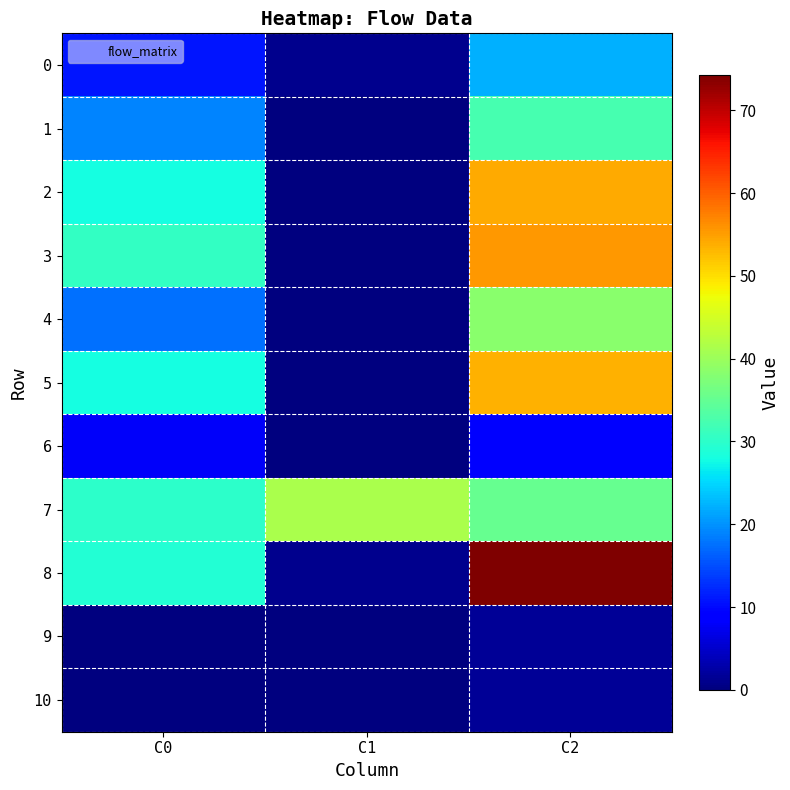

What is the maximum value shown in the chart?

74.2